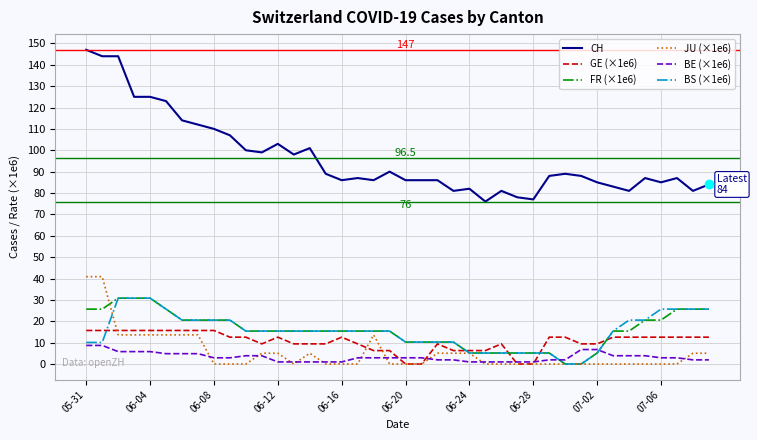

True or false: FR (×1e6) and CH cross at least once.

False